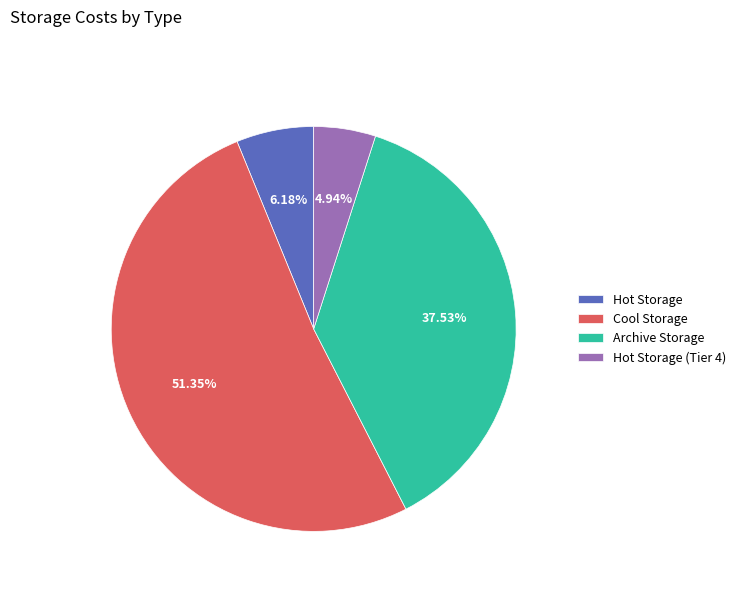

Combined, do Hot Storage (Tier 4) and Archive Storage account for over 50%?

No